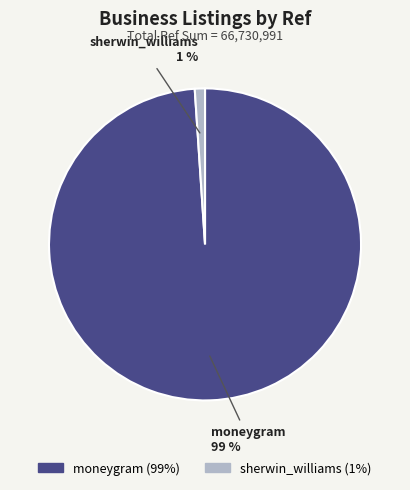

Which slice is the smallest?

sherwin_williams